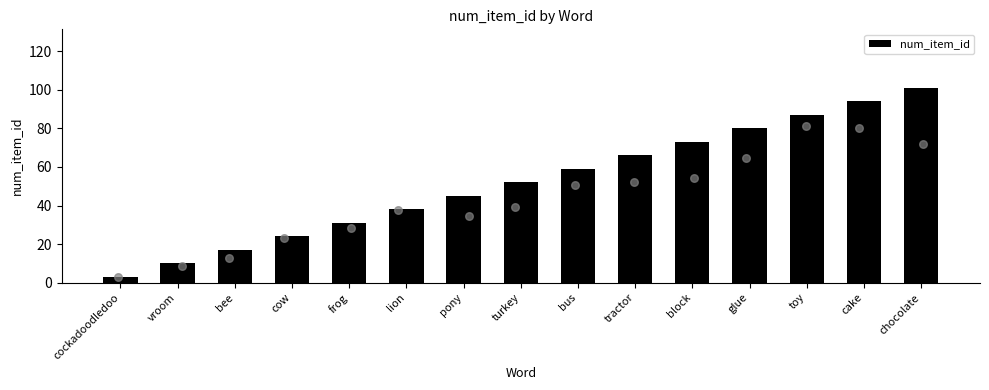

What is the change in value from bee to turkey?

+35